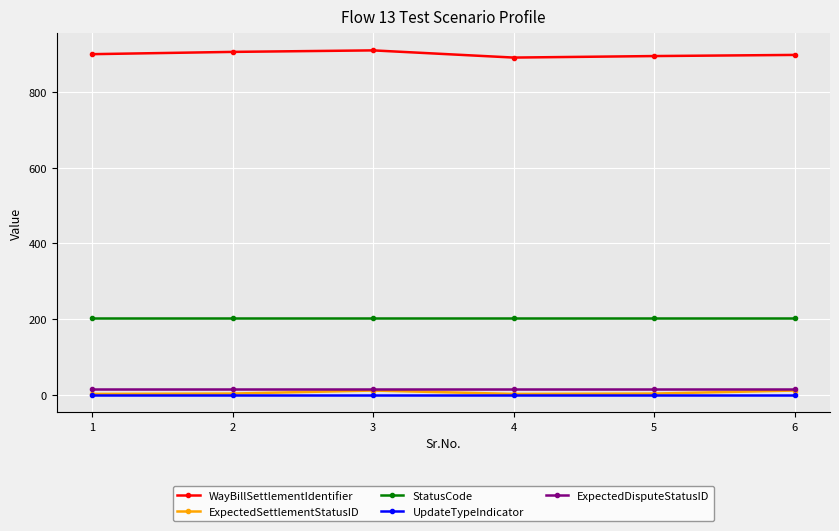

True or false: ExpectedDisputeStatusID has more than 2 interior local peaks.

False